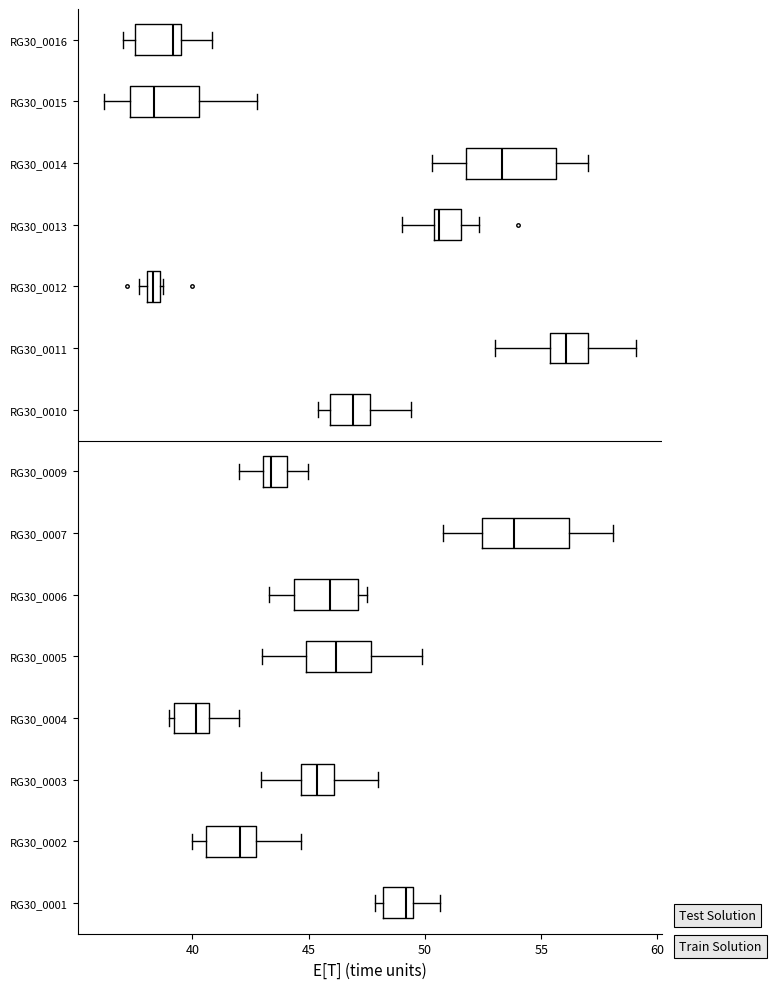

Which box's median line is the furthest to the right?

RG30_0011